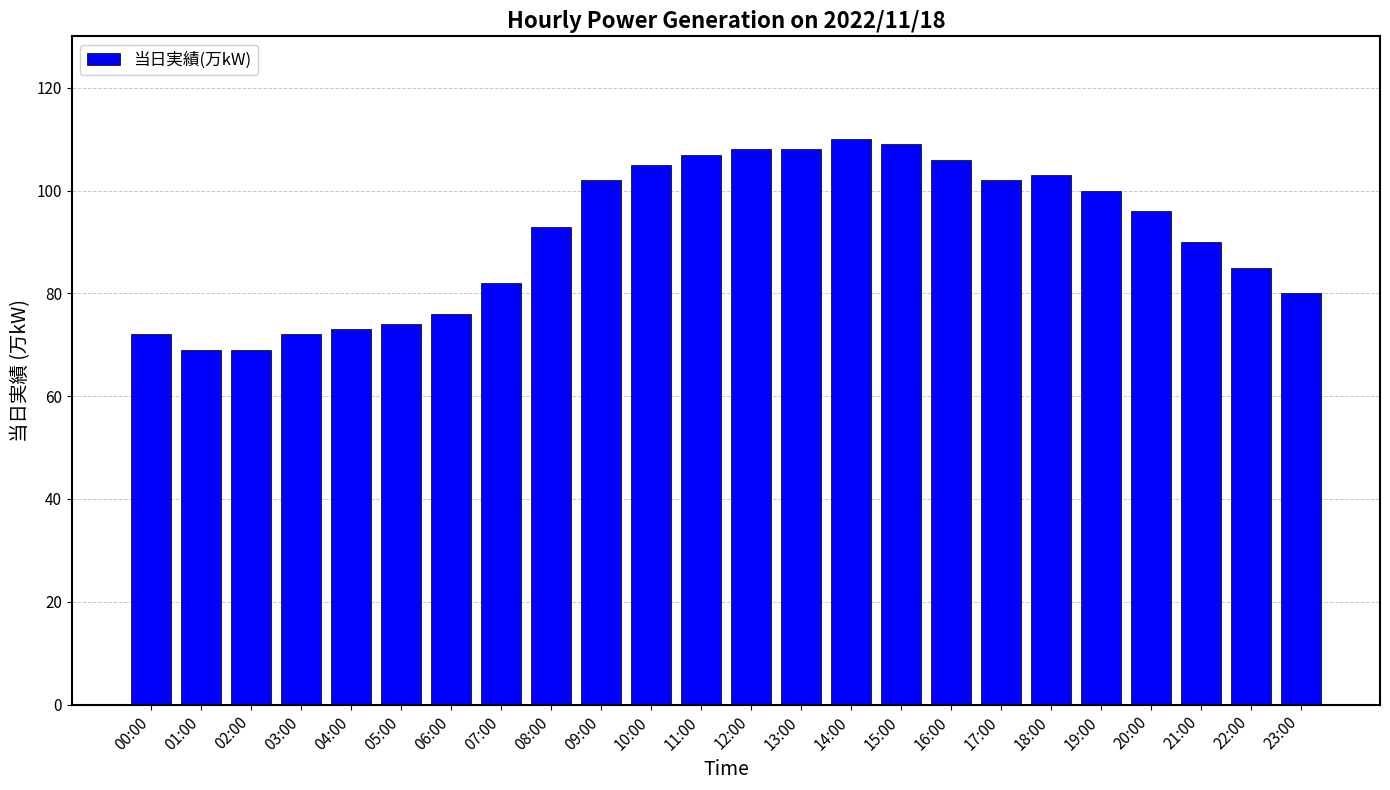

What is the difference between the values at 22:00 and 08:00?

8